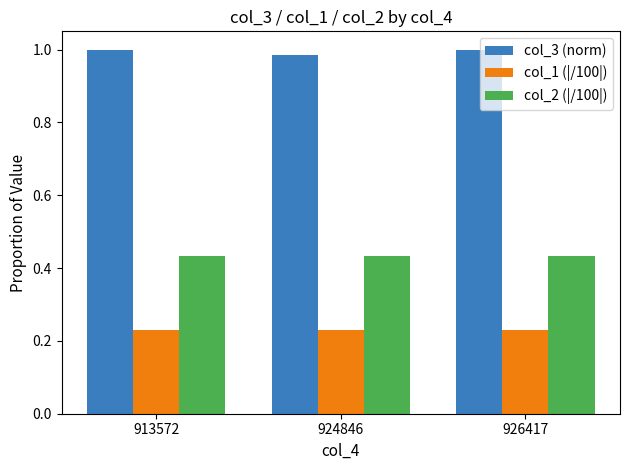

What is the difference between the highest and lowest values at 924846?

0.8